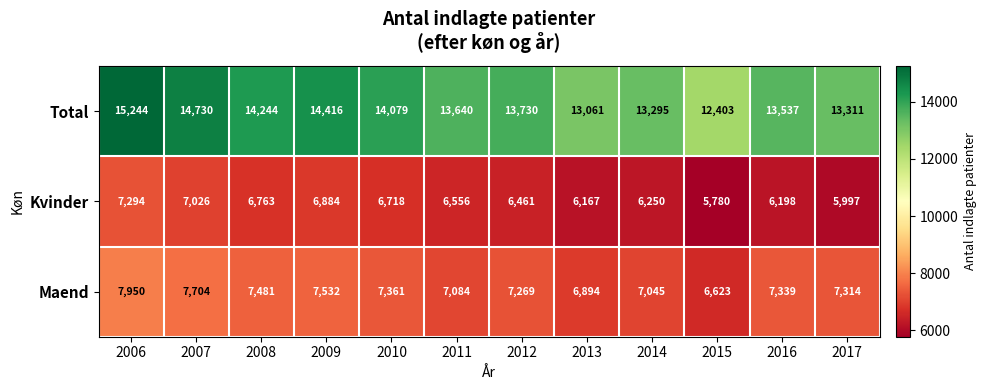

How many values in the Kvinder series are below 6556?

6